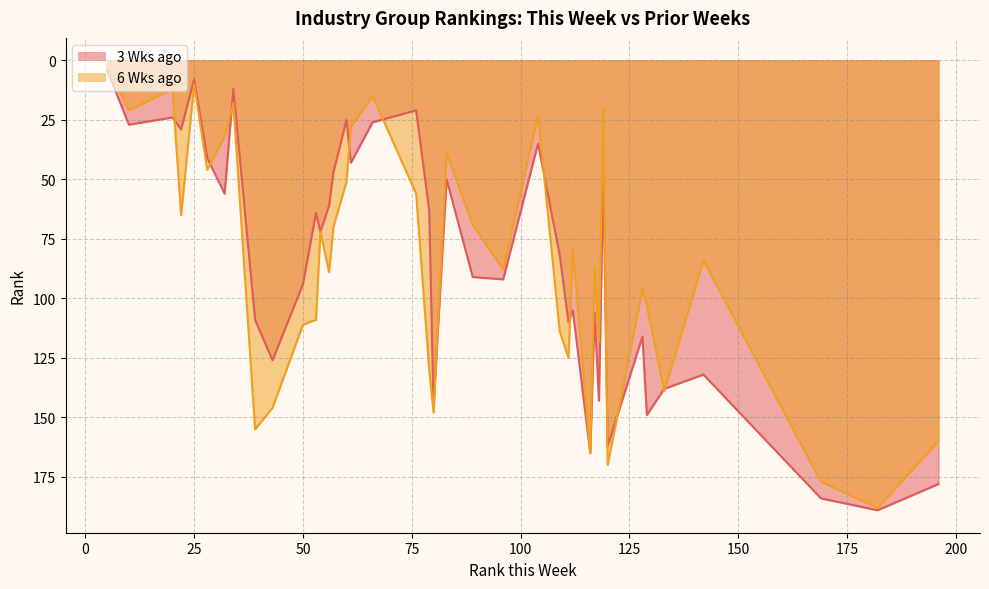

How many lines are shown in the chart?

2